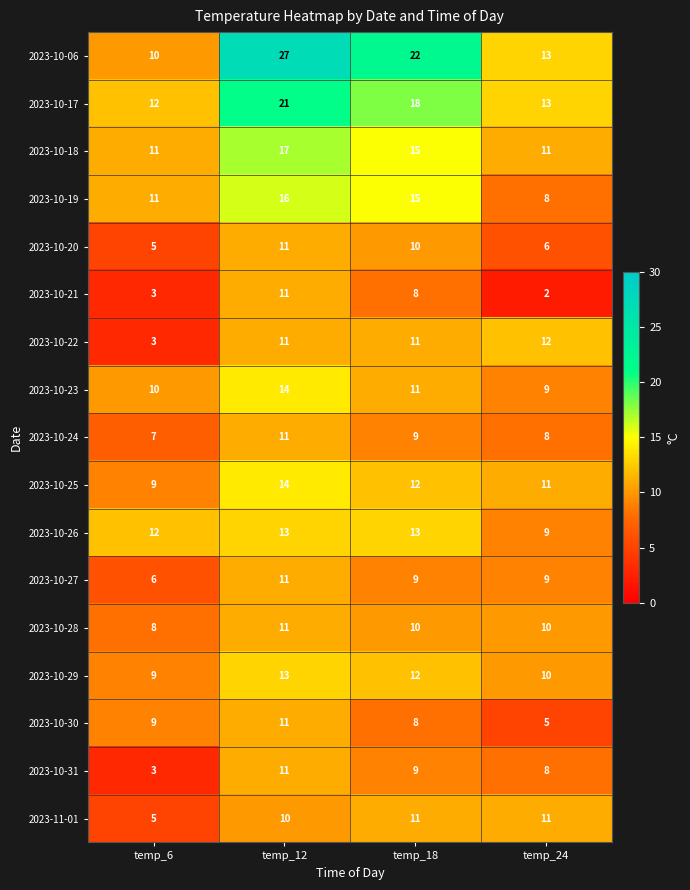

At which label is 2023-10-22 closest to 7?

temp_6